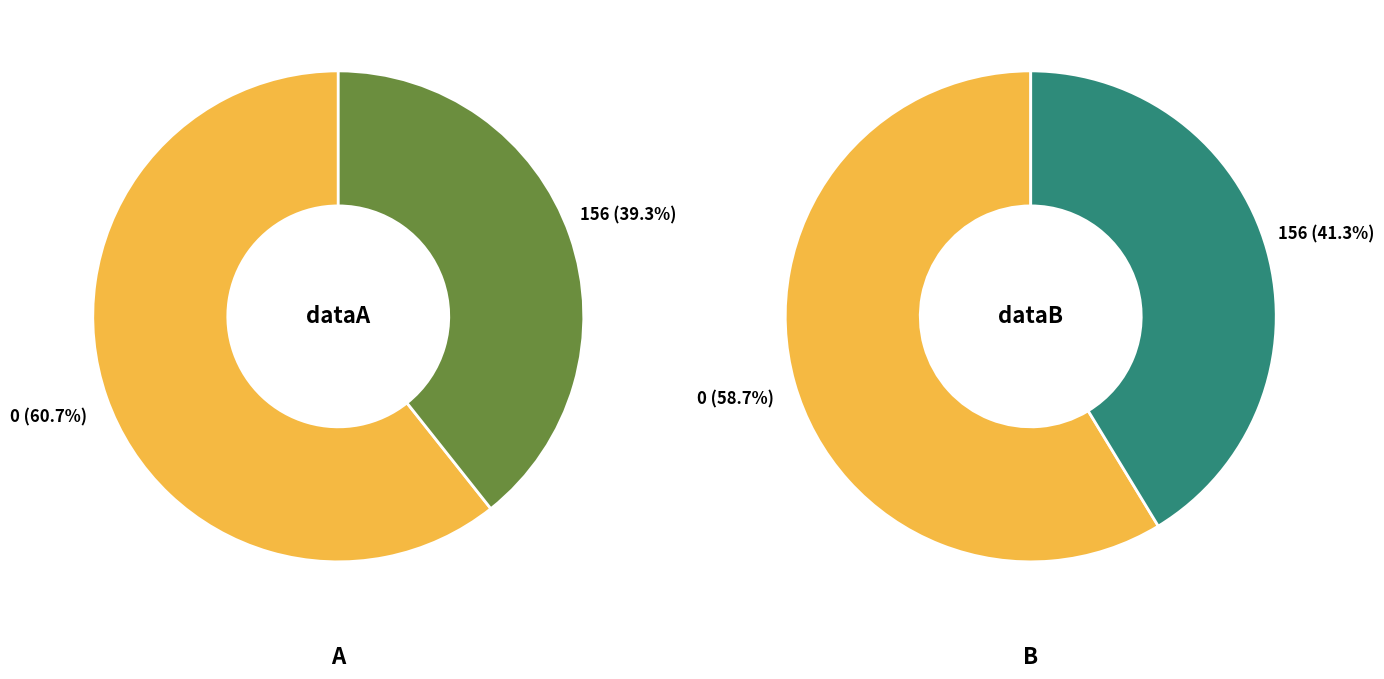

To the nearest percent, what portion does 156 represent?

41%